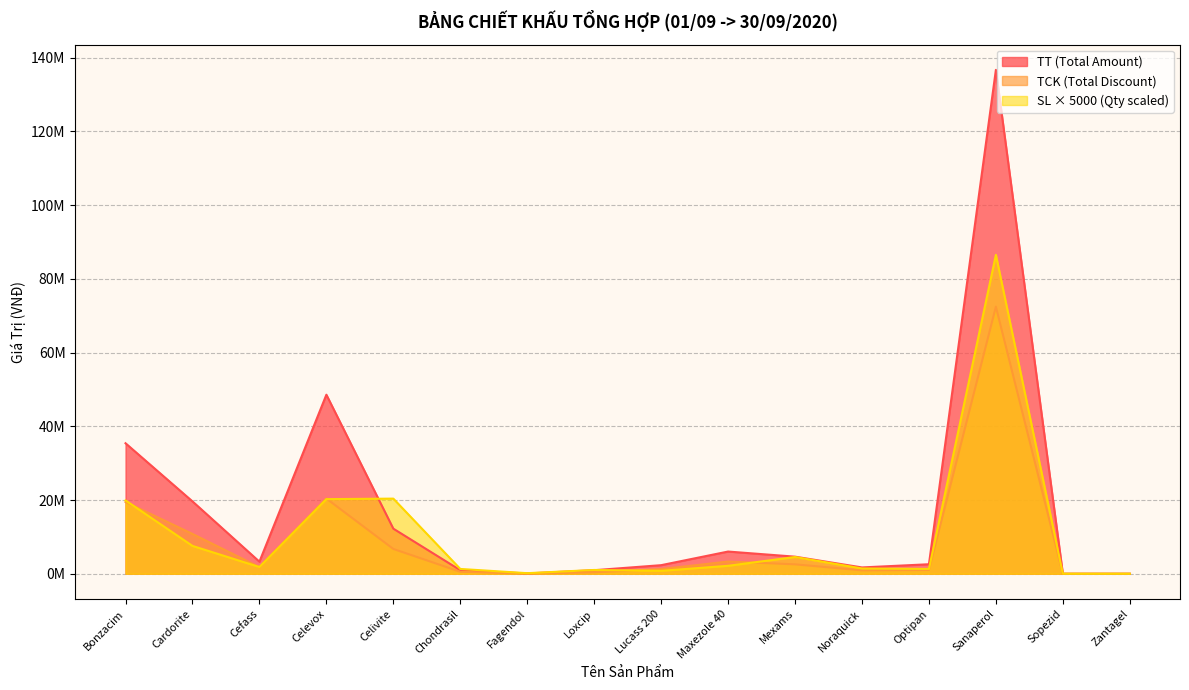

Reading left to right, extract all data points from this chart.

TT (Total Amount): 35404200	19630000	3267000	48576000	12228000	962000	78000	958800	2322600	6020000	4630800	1710000	2574000	136709500	0	0
TCK (Total Discount): 19472310	10796500	1796850	20401920	6725400	529100	39000	383520	1254204	3311000	2546940	923400	1029600	72456035	0	0
SL (Quantity): 19890000	7550000	1815000	20240000	20380000	1300000	150000	1020000	790000	2150000	4540000	1425000	1300000	86525000	0	0